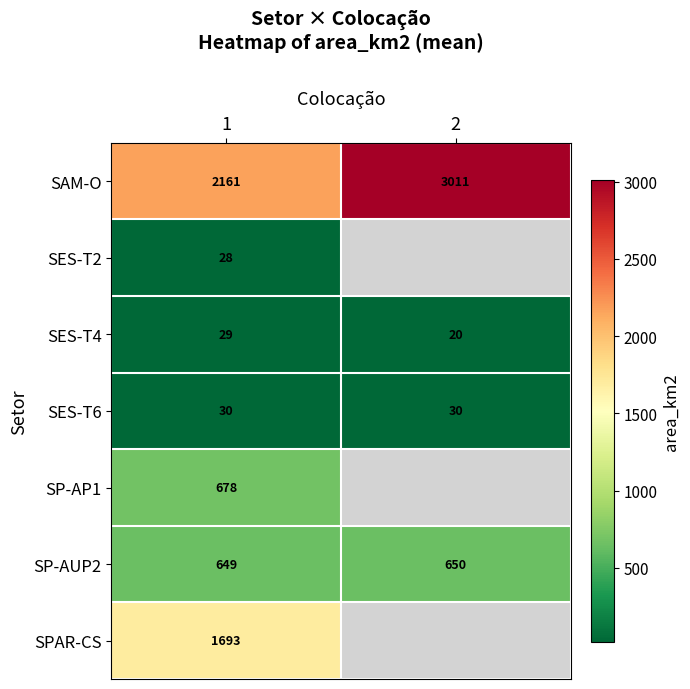

Between 1 and 2, which is larger?

2